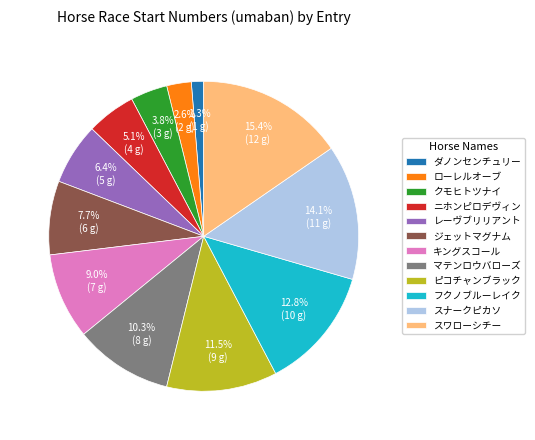

How many segments does this pie chart have?

12